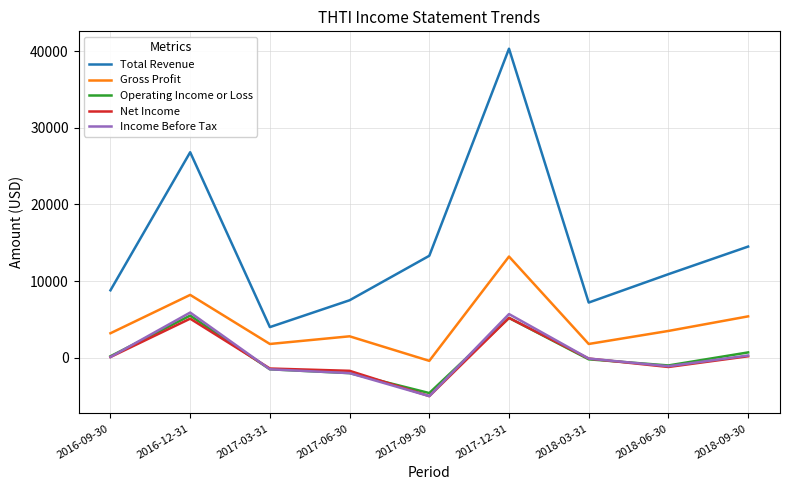

Where is Total Revenue nearest to the value 22150?

2016-12-31